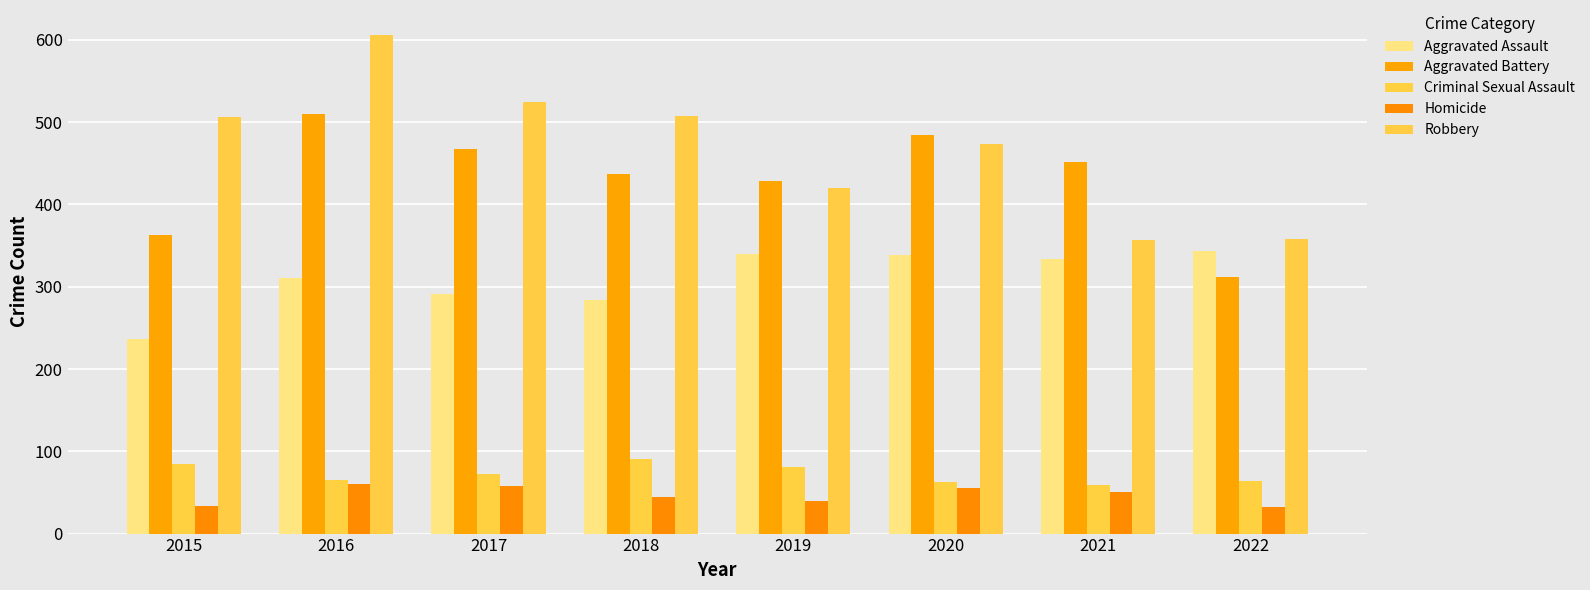

Reading left to right, what are all the values shown in this chart?

Aggravated Assault: 2015=236	2016=310	2017=291	2018=284	2019=340	2020=338	2021=334	2022=344
Aggravated Battery: 2015=363	2016=510	2017=467	2018=437	2019=428	2020=484	2021=451	2022=312
Criminal Sexual Assault: 2015=84	2016=65	2017=73	2018=91	2019=81	2020=63	2021=59	2022=64
Homicide: 2015=33	2016=60	2017=58	2018=44	2019=40	2020=55	2021=50	2022=32
Robbery: 2015=506	2016=606	2017=525	2018=507	2019=420	2020=473	2021=357	2022=358